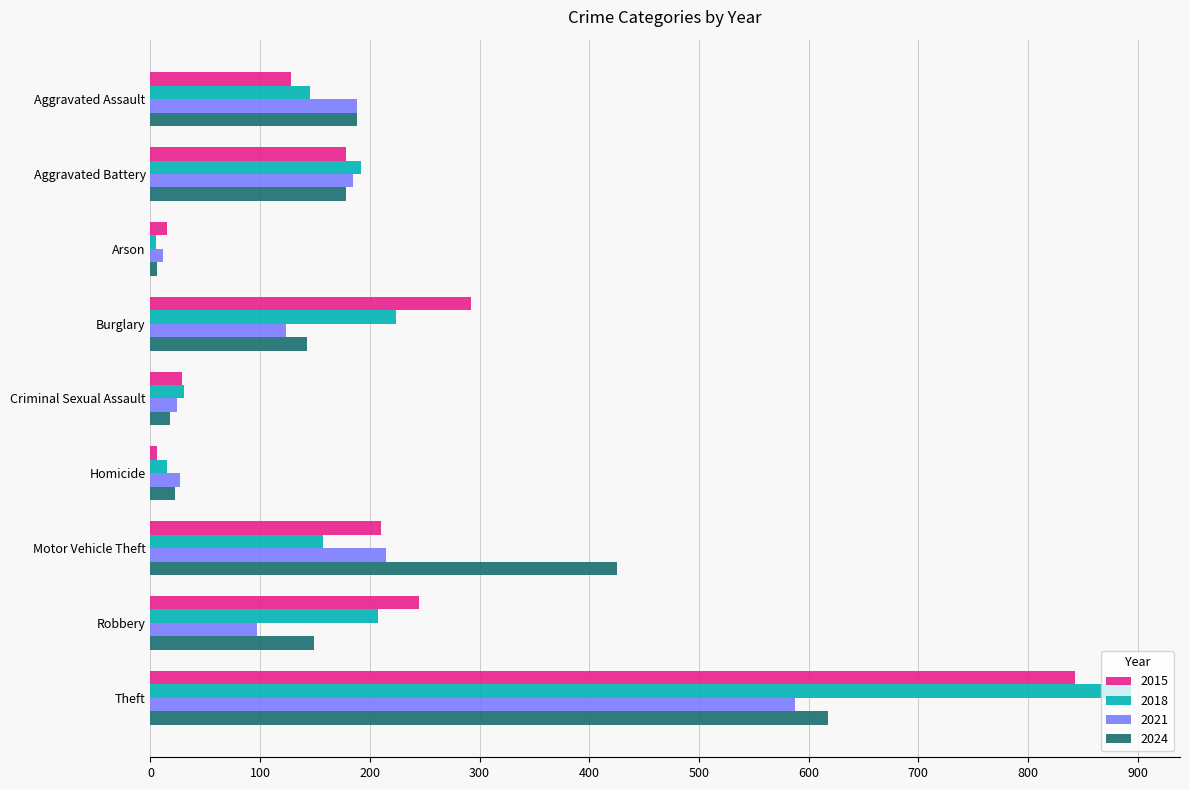

The 2015 series shows 292 at Burglary. True or false?

True